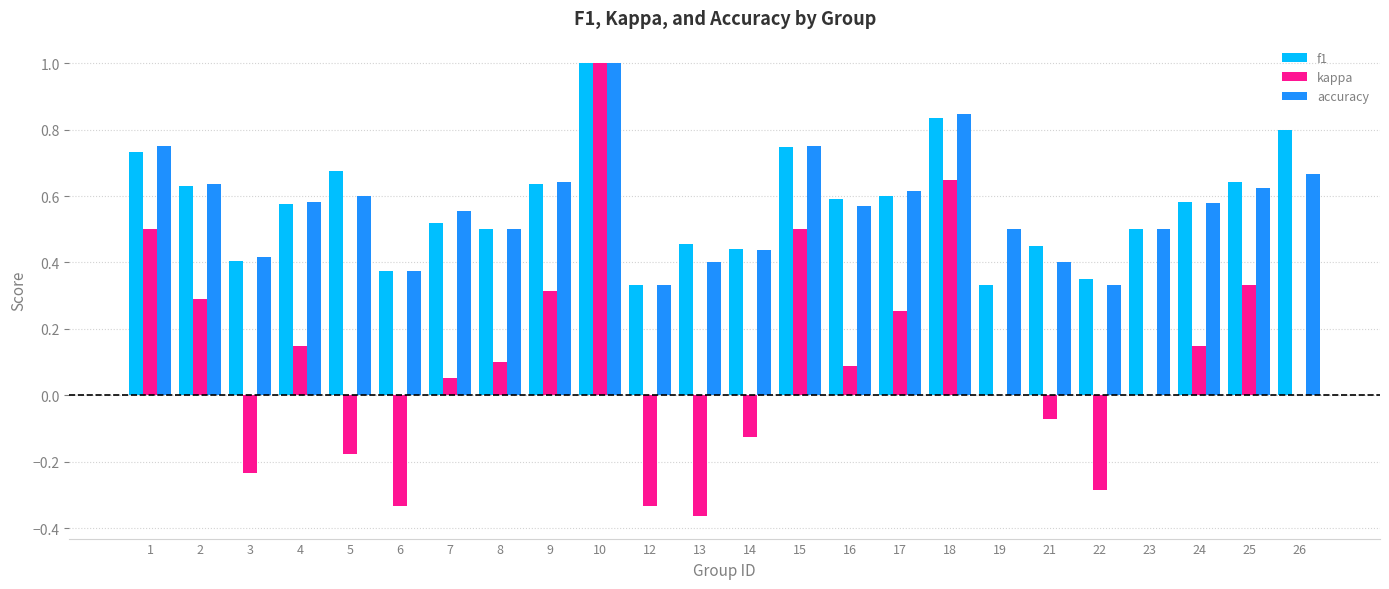

Between 6 and 25, which series saw the biggest shift?

kappa